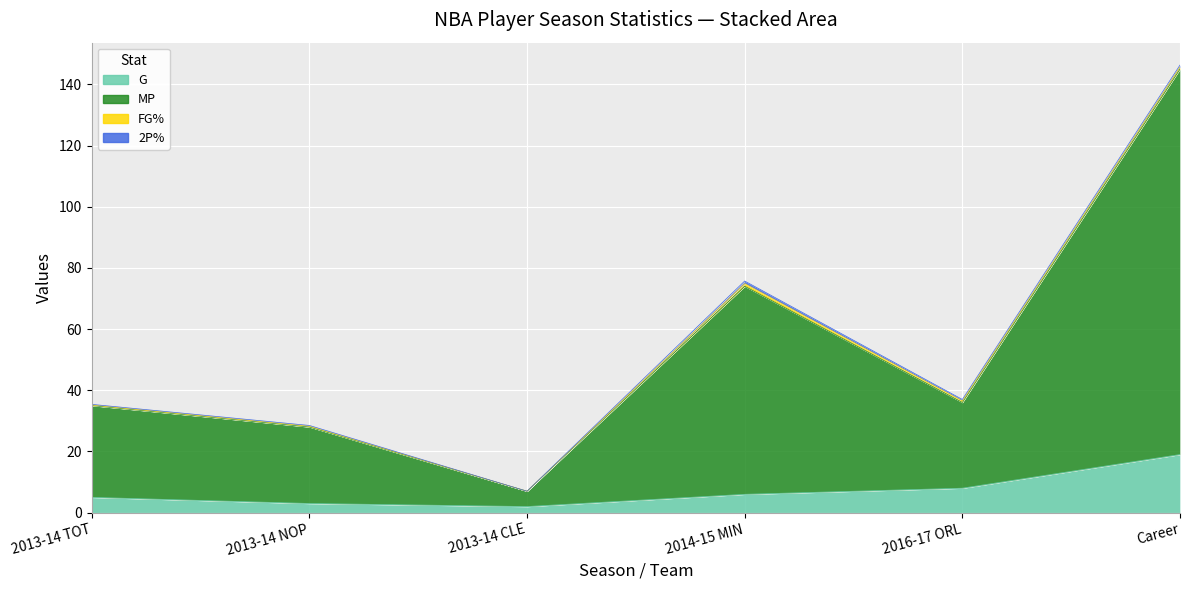

Does the chart display data point markers on the line(s)?

No